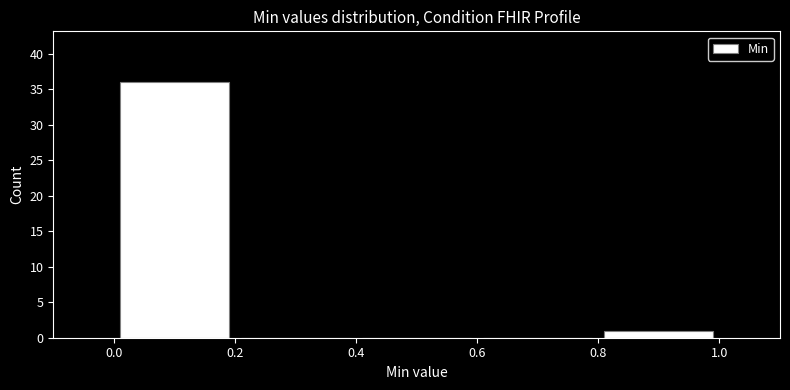

Which range on the x-axis has the tallest bar?

0.0 to 0.2